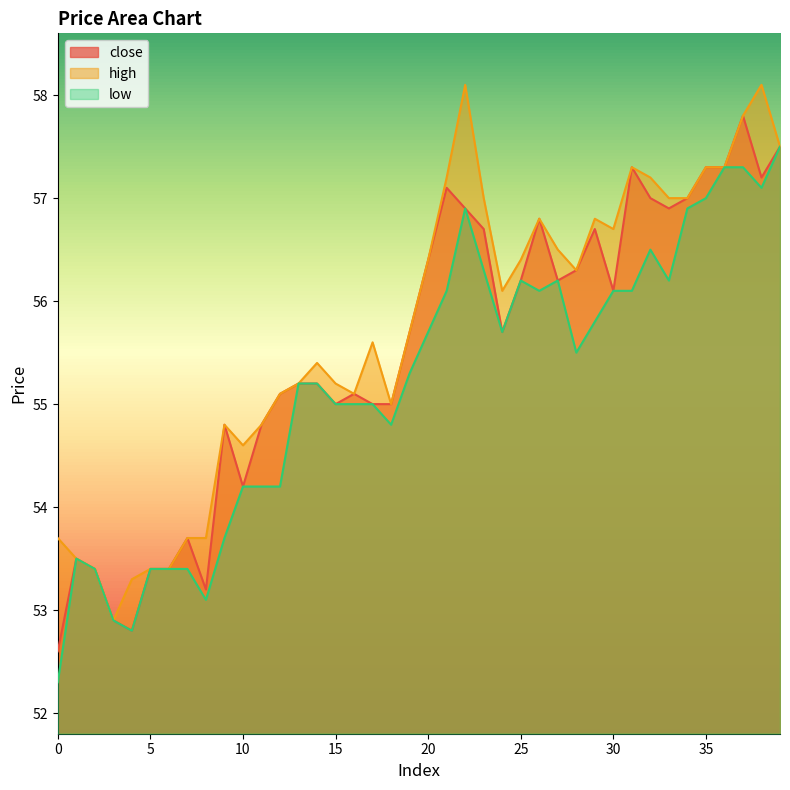

What is the average value of the high series?

55.7